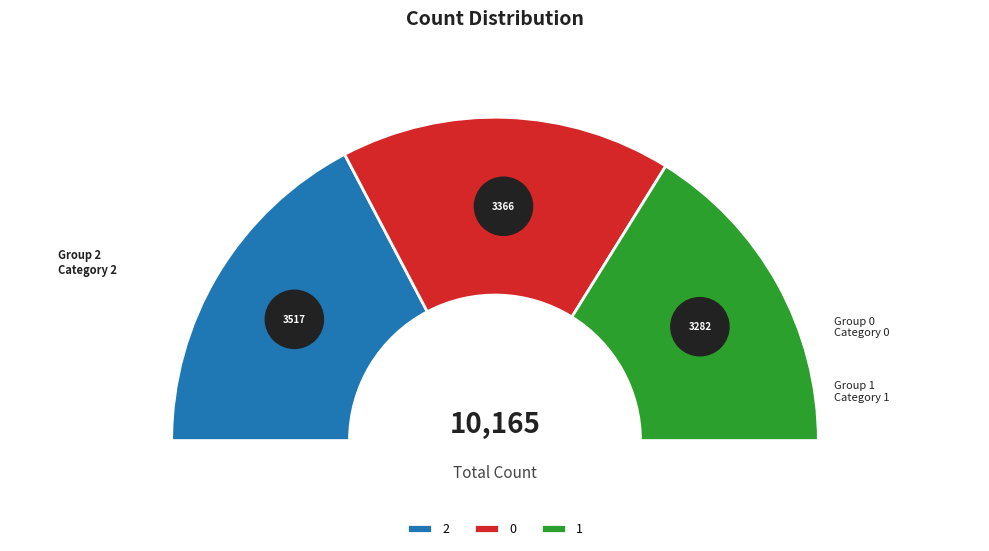

What is the ratio of the value at 0 to the value at 1?

1.0